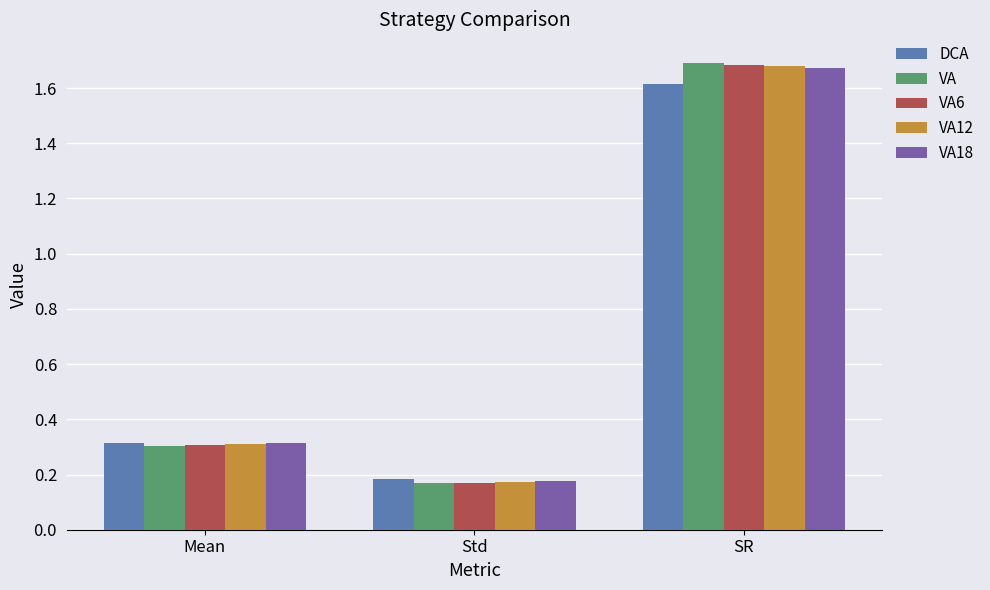

List the labels in order of VA6 value, largest first.

SR, Mean, Std